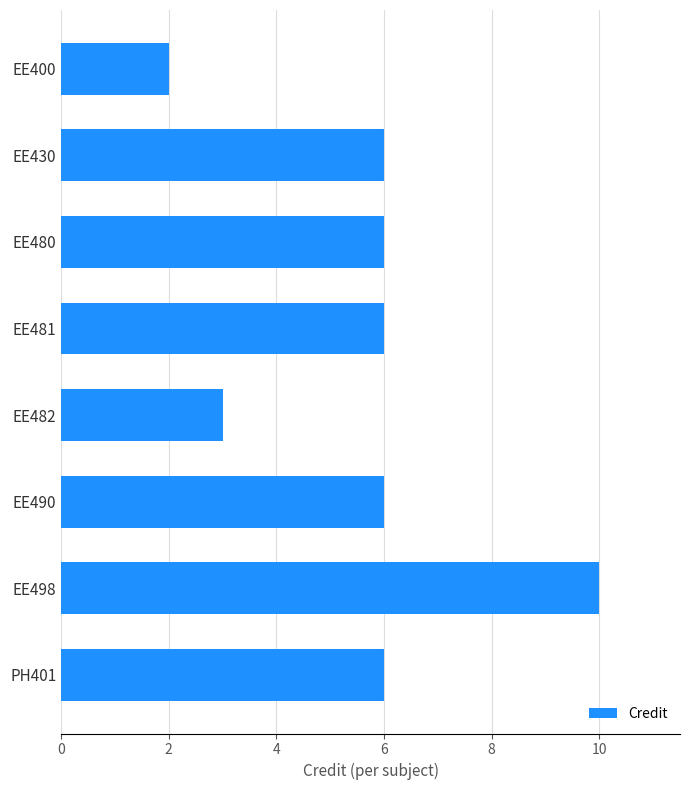

What is the minimum value shown in the chart?

2